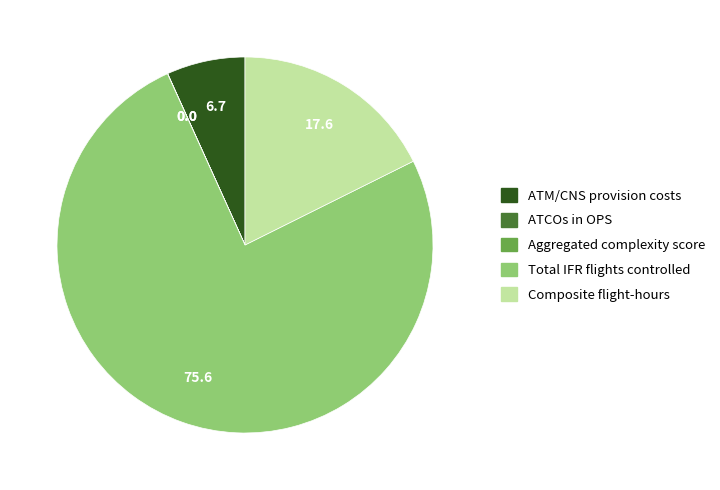

The Composite flight-hours slice represents 32% of the pie. True or false?

False